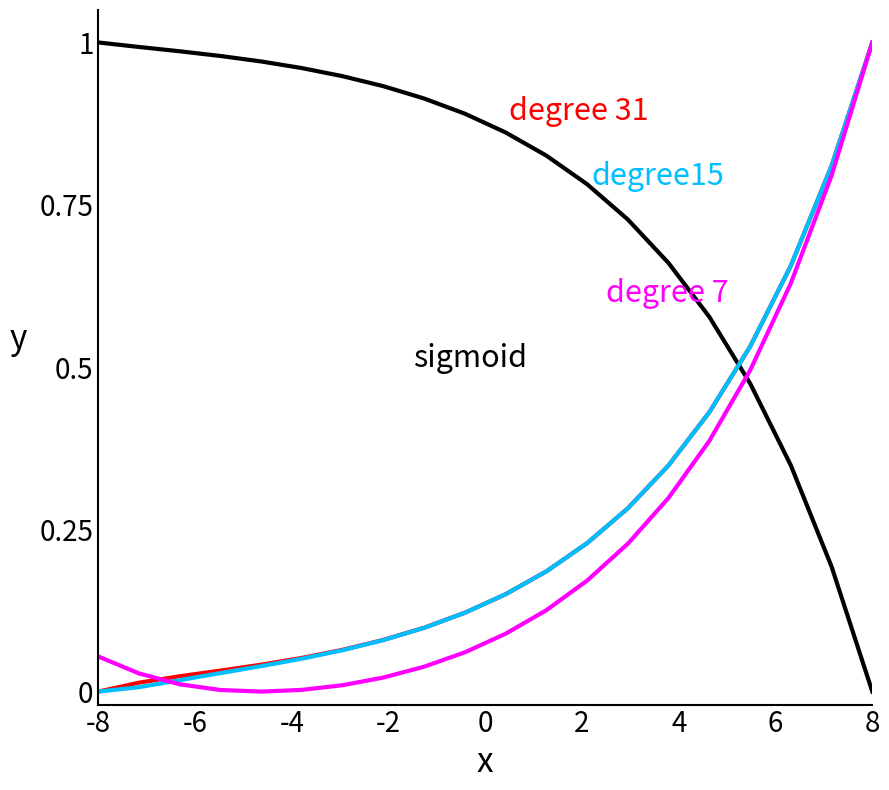

Does the chart have visible grid lines?

No